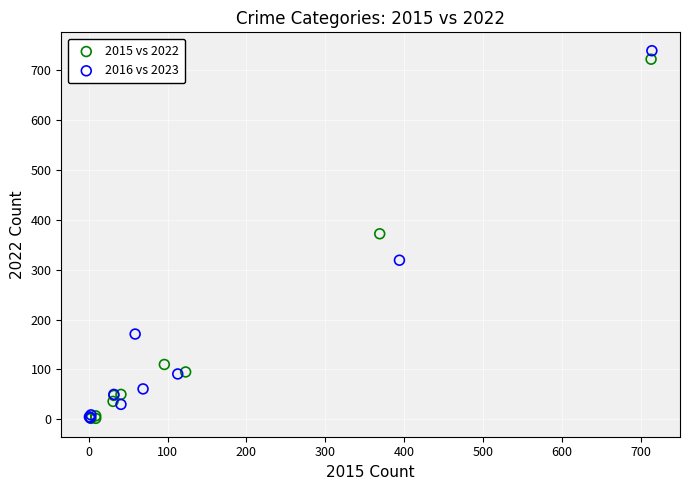

What are all the series names shown in the legend?

2015 vs 2022, 2016 vs 2023